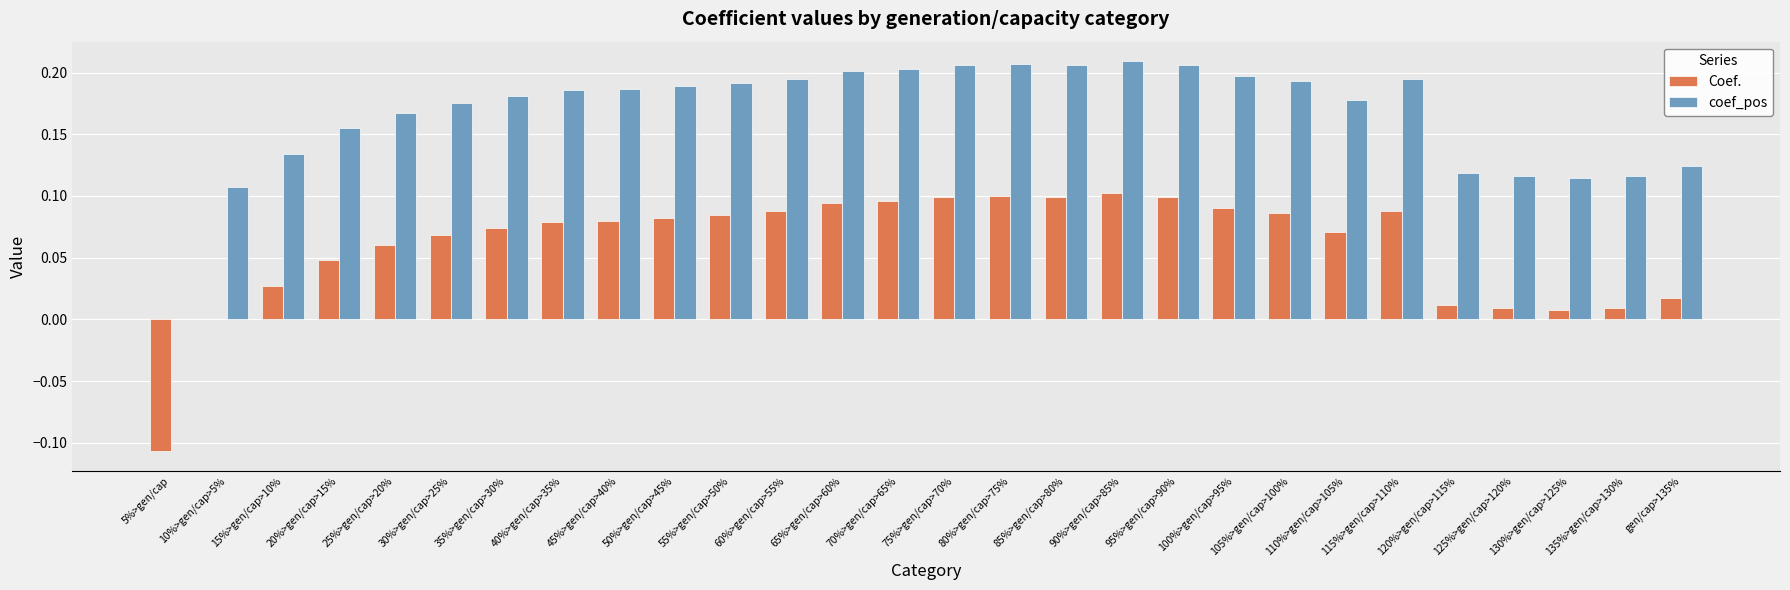

How many groups of bars are there?

28